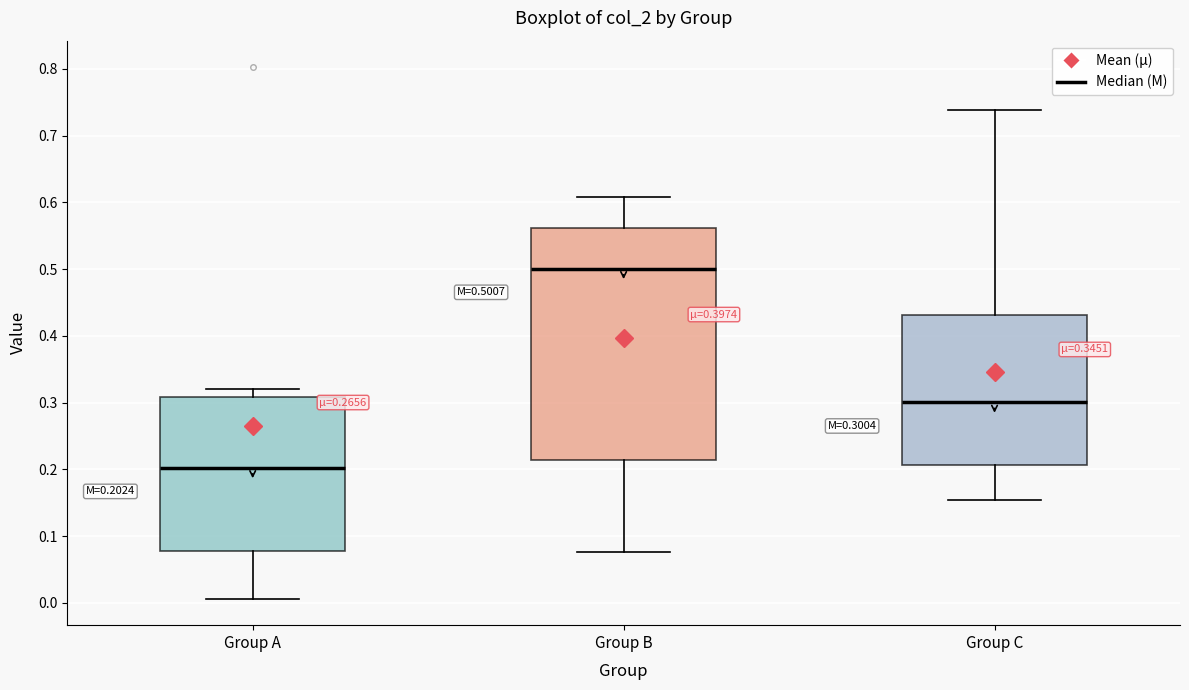

Which box's median line is the lowest?

Group A